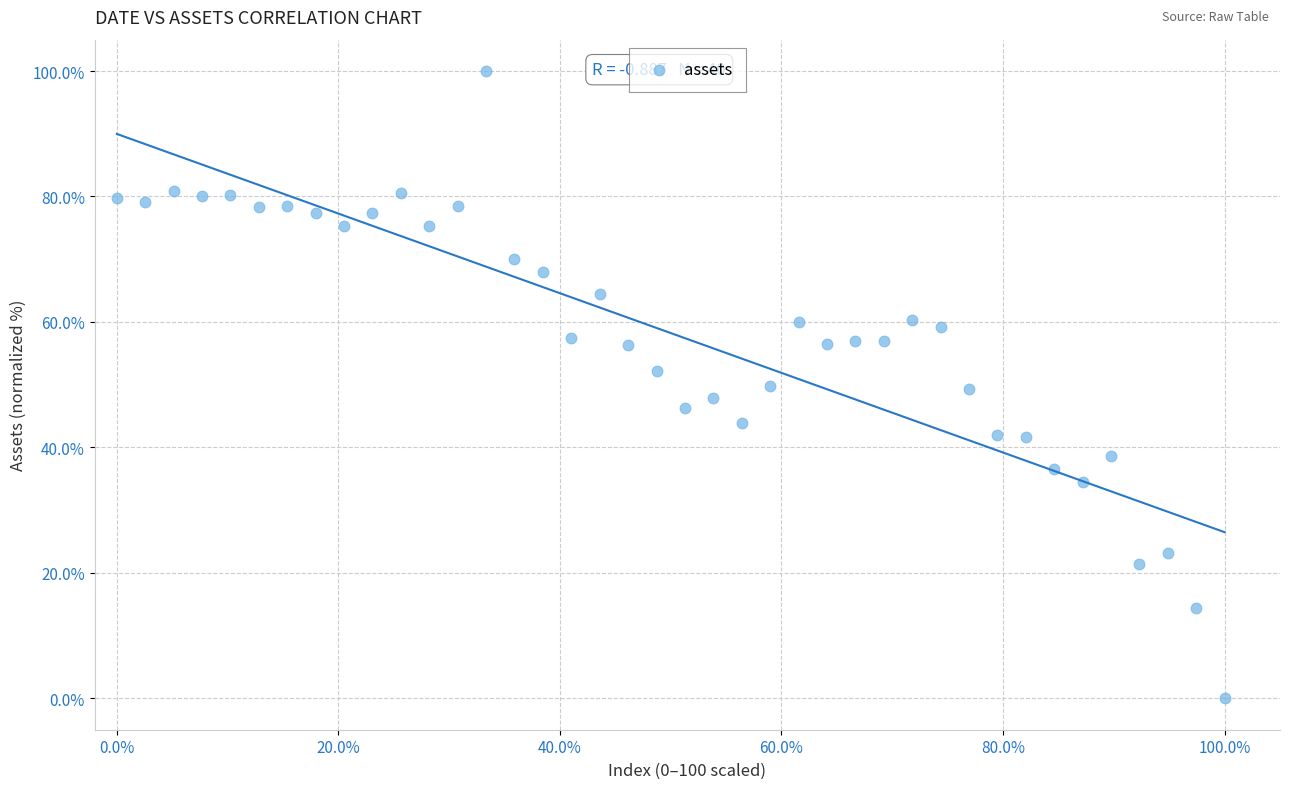

What is the range of Y values (max minus min)?

100.0